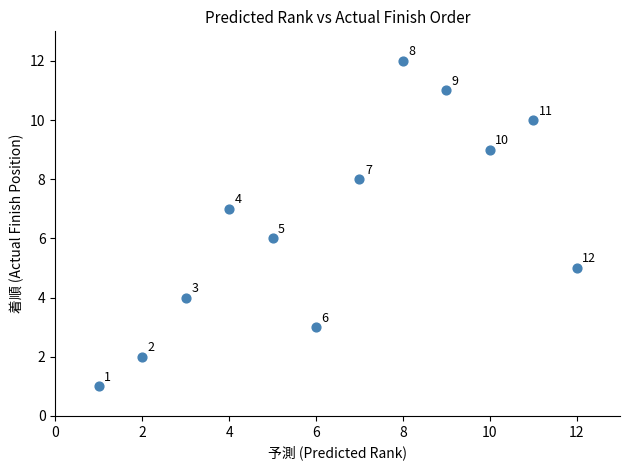

What Y value in the scatter plot is closest to 6?

6